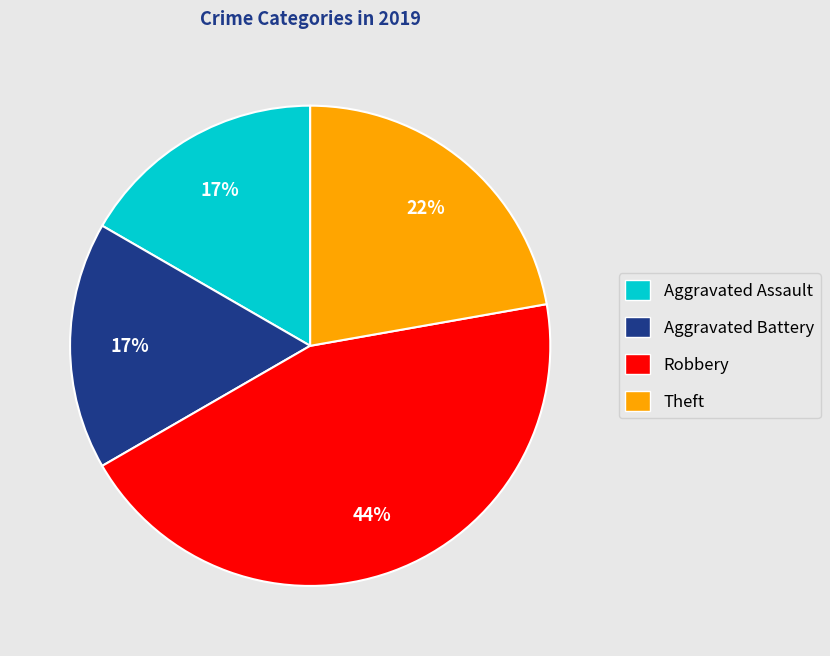

Combined, do Theft and Aggravated Battery account for over 50%?

No